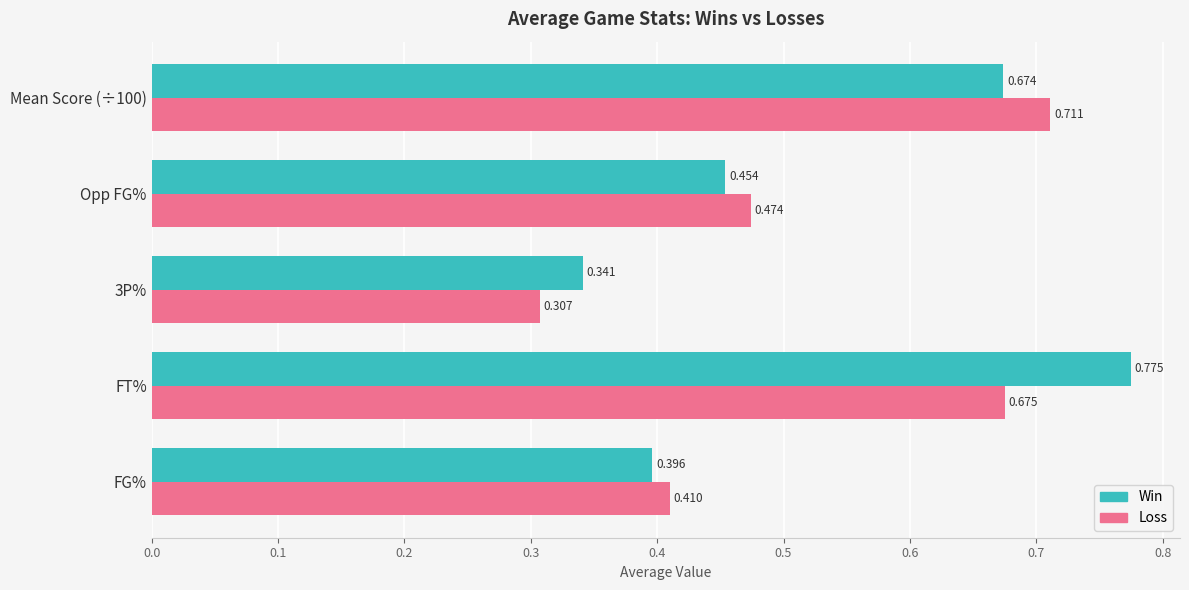

What is the sum of all Win values?

2.6